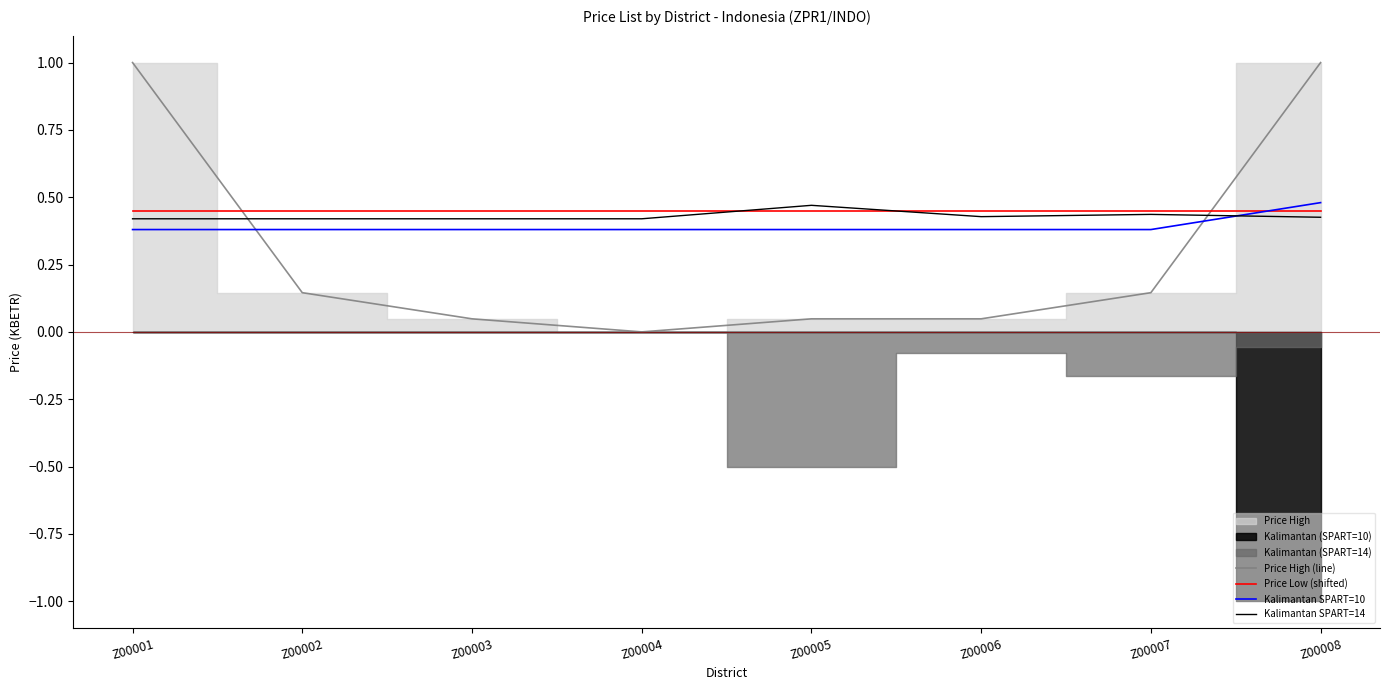

What is the sum of all Kalimantan SPART=10 values?

3.1